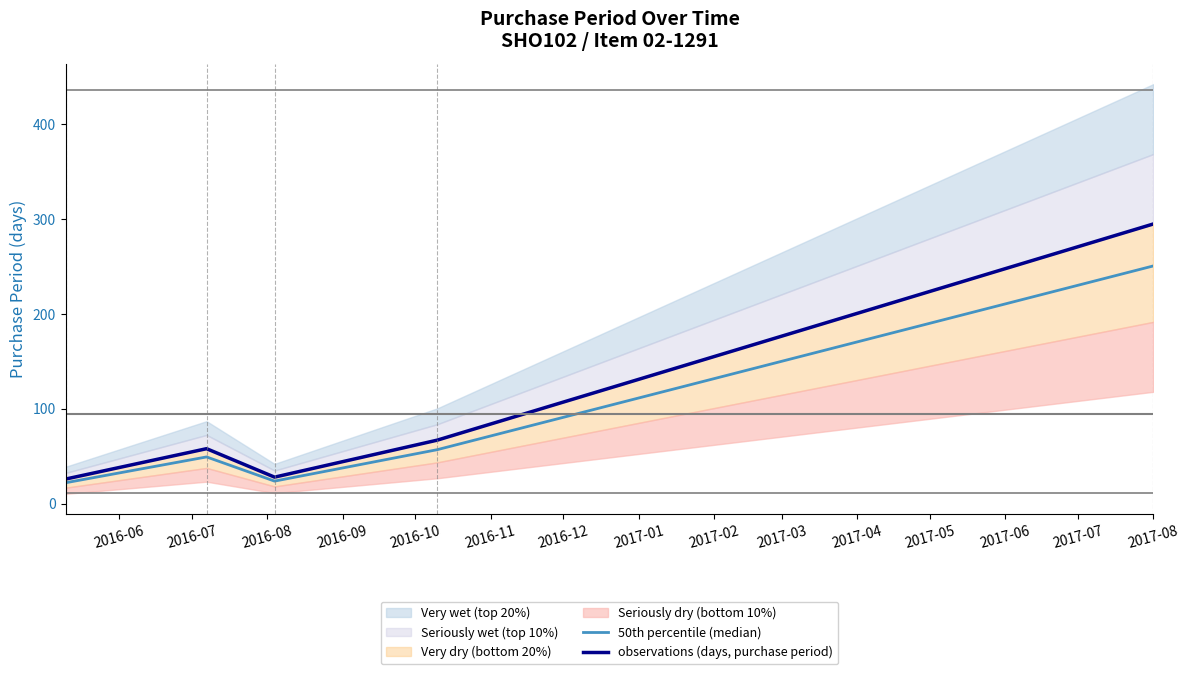

What is the maximum value for 50th percentile (median)?

250.8